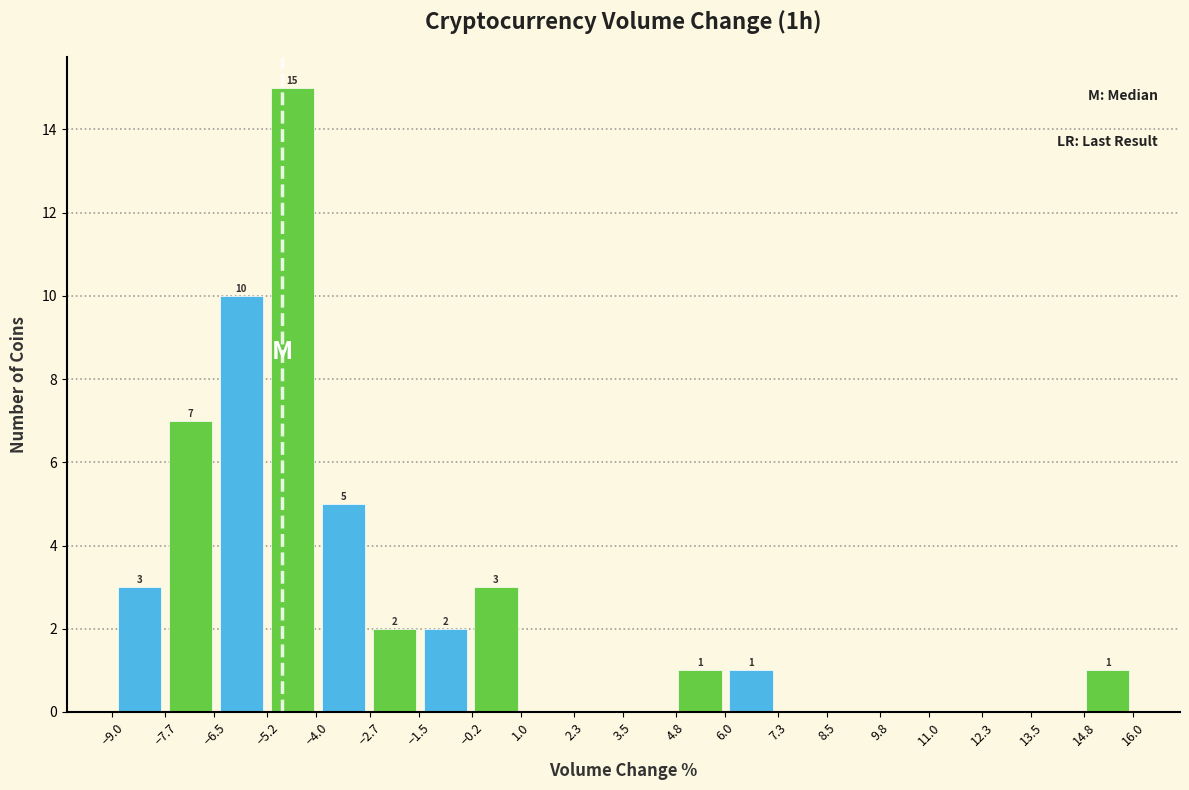

Which category has the highest value across all series?

−5.2